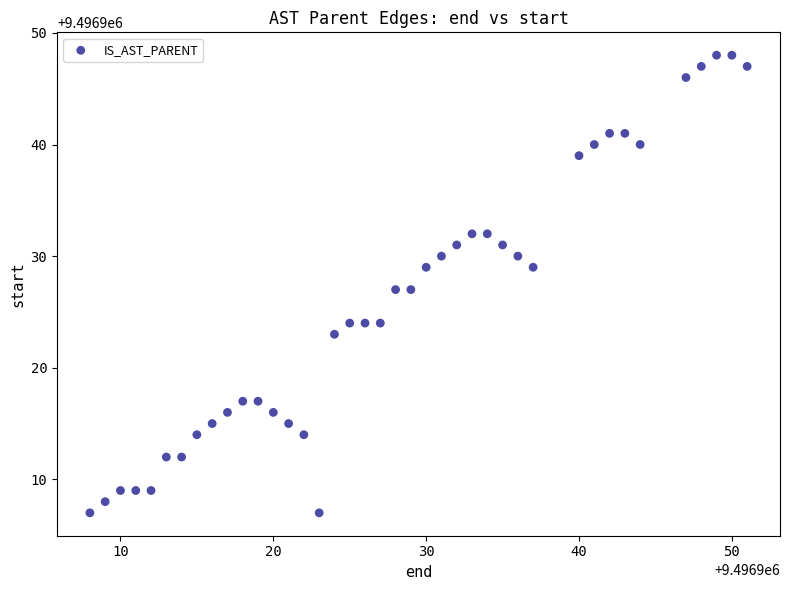

What is the range of Y values (max minus min)?

41